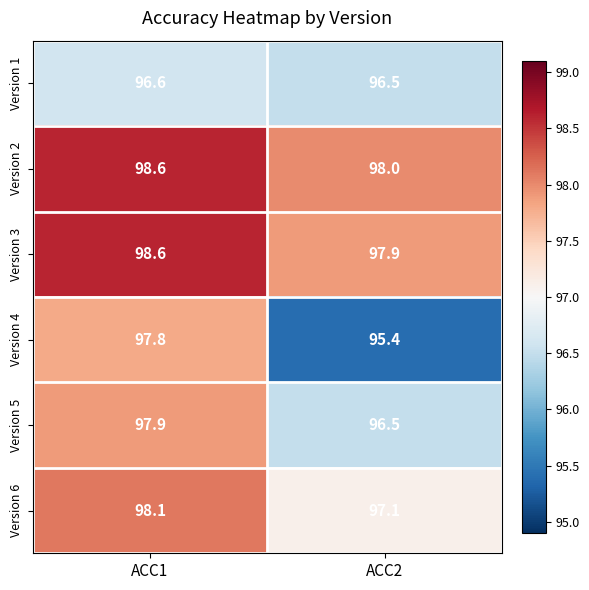

Rank the categories by Version 4 value from highest to lowest.

ACC1, ACC2